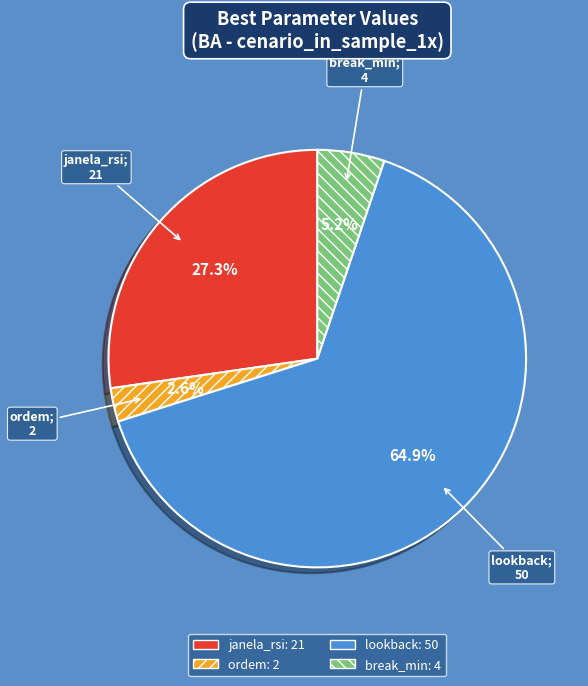

To the nearest percent, what portion does janela_rsi represent?

27%